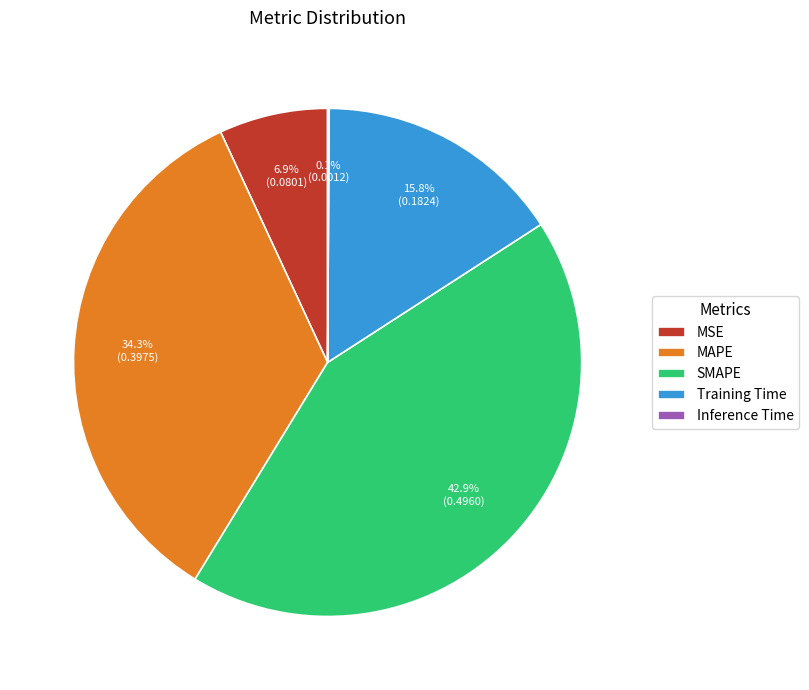

Is there any slice that represents more than half of the pie?

No